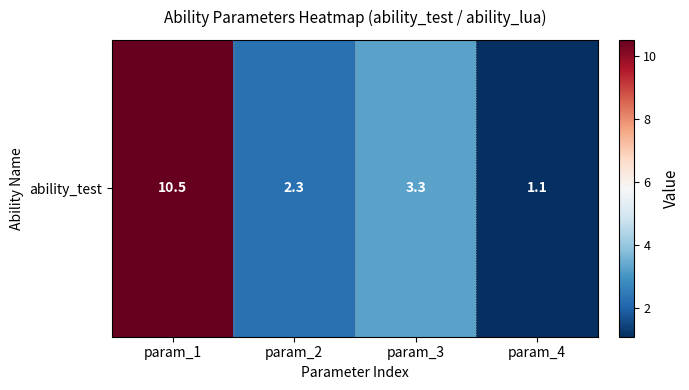

List the labels in order of value, largest first.

param_1, param_3, param_2, param_4